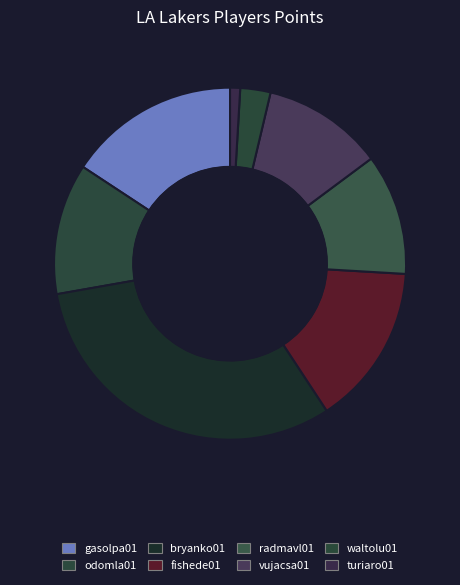

How many slices are in this pie chart?

8